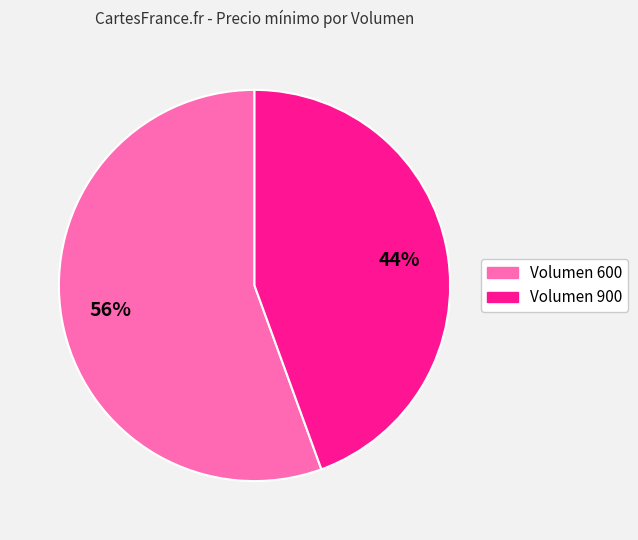

Is the sum of Volumen 600 and Volumen 900 greater than half?

Yes